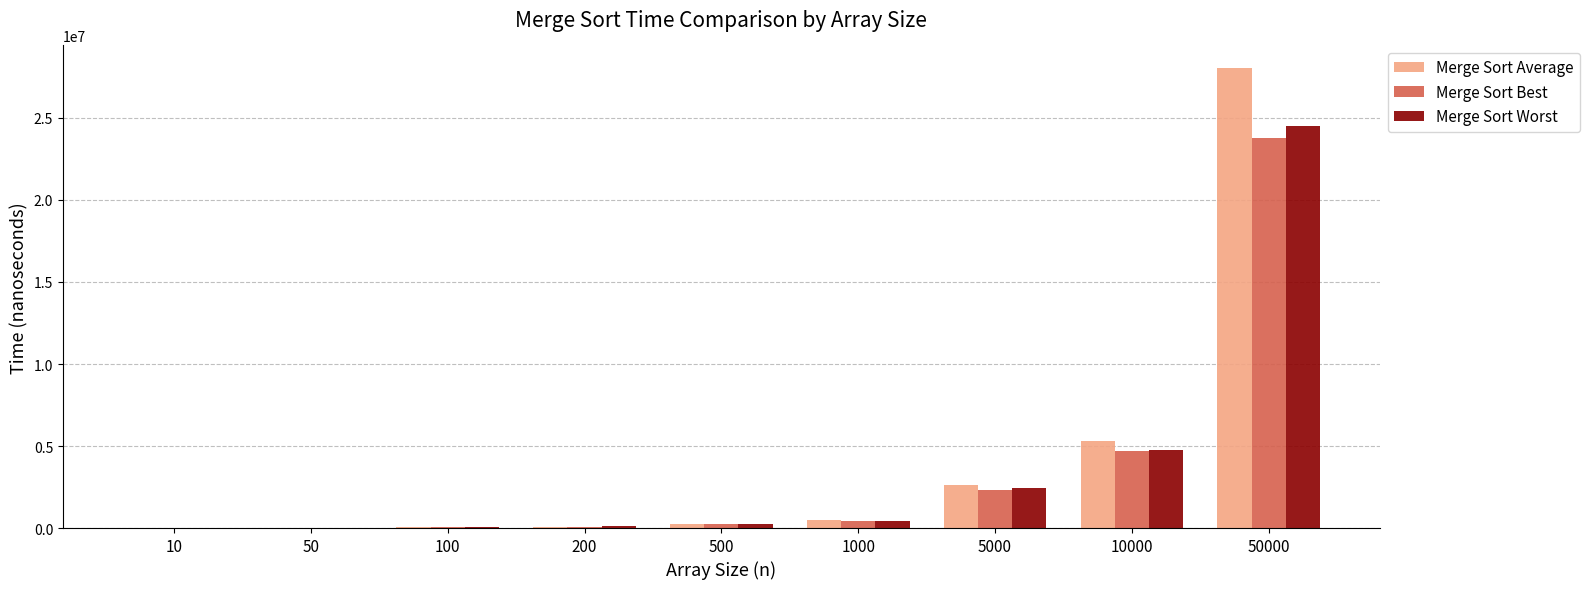

What is the average value of the Merge Sort Average series?

4090075.9